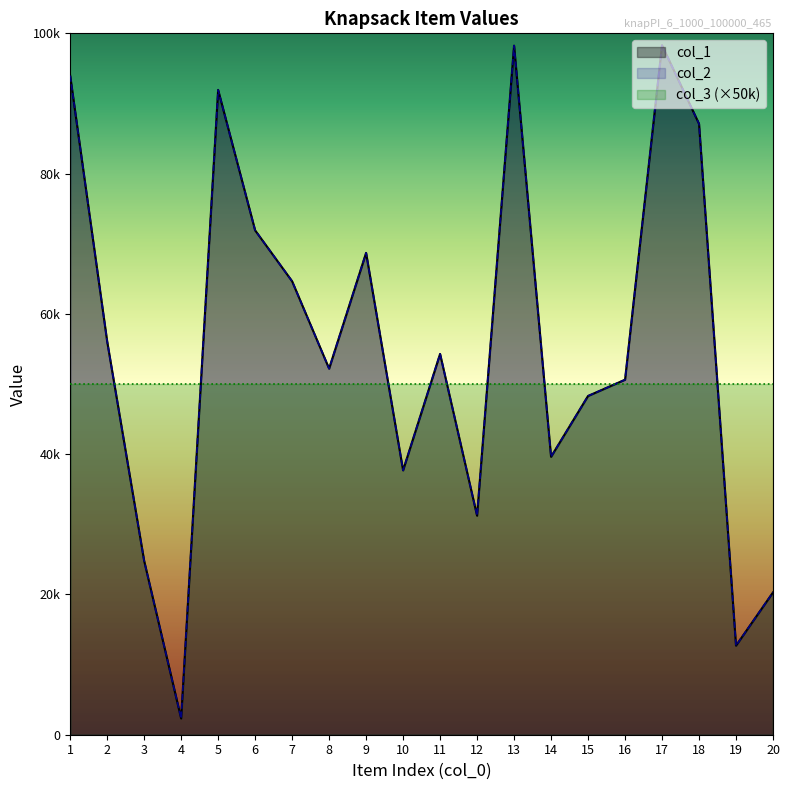

What is the difference between the maximum and minimum values in the col_2 series?

95980